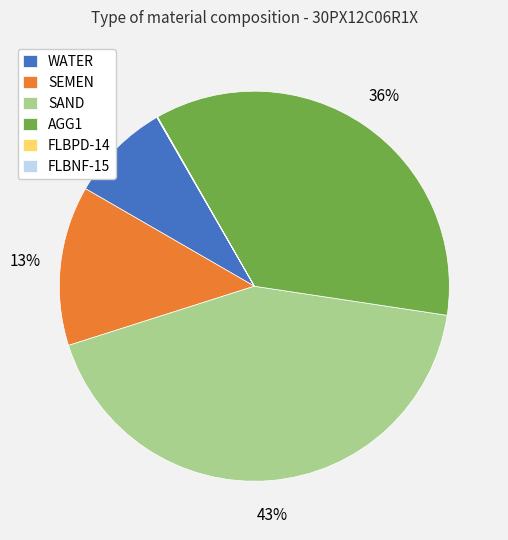

Does SAND account for over 50% of the chart?

No